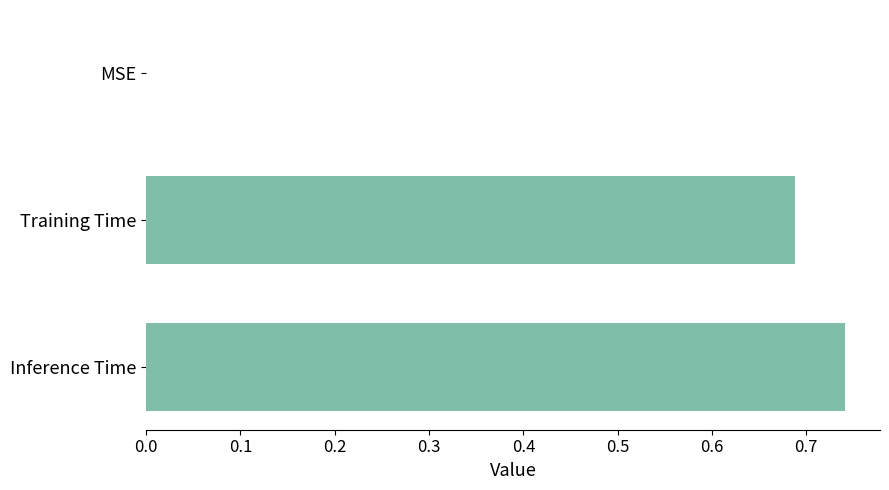

What is the sum of all values?

1.4